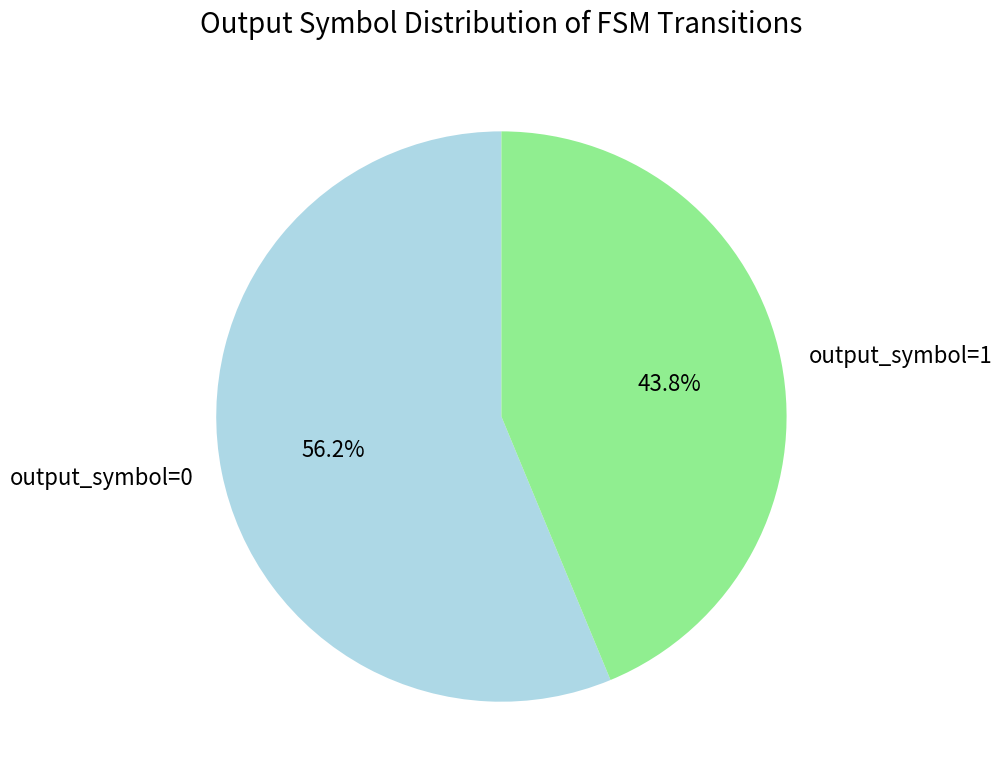

Rank the categories by value from lowest to highest.

output_symbol=1, output_symbol=0